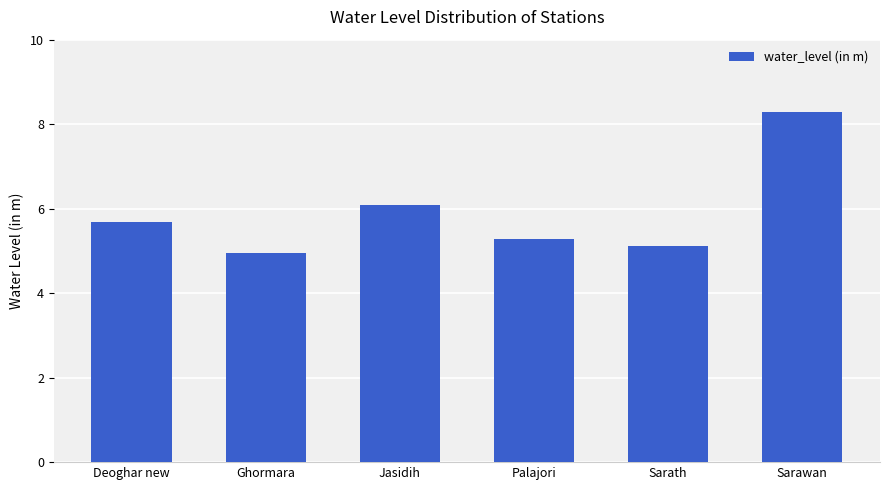

What value does the data have at Sarawan?

8.3